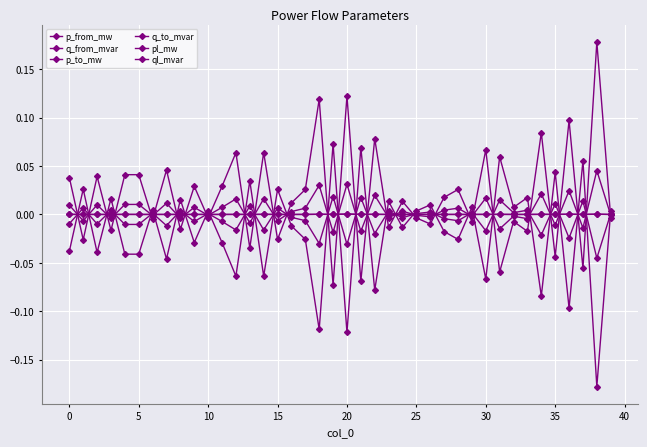

What is the sum of all q_from_mvar values?

-0.2